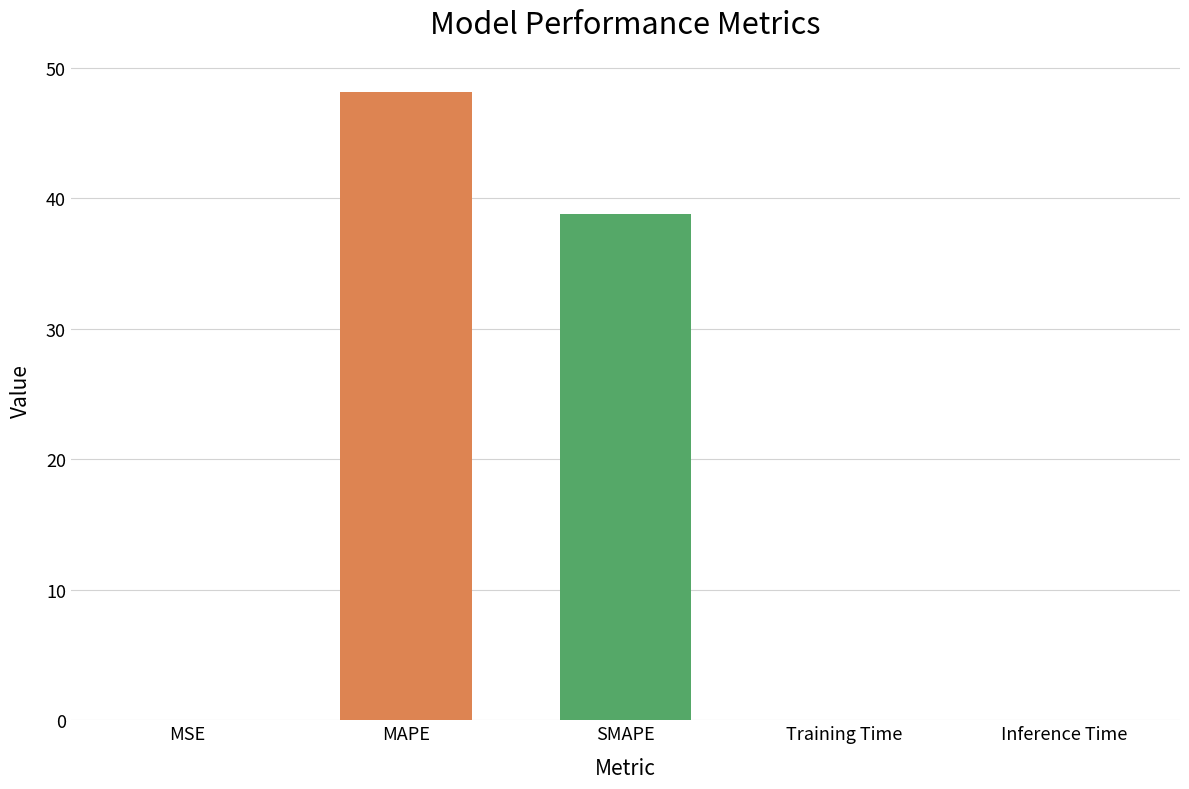

Which has a higher value, MAPE or SMAPE?

MAPE